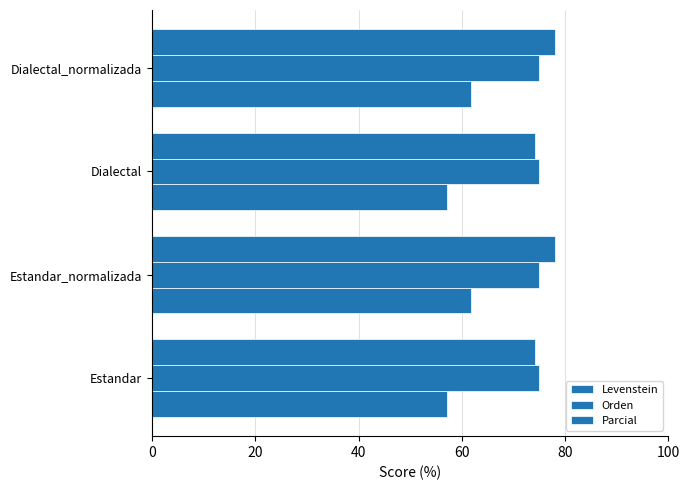

Count the number of data series in this chart.

3